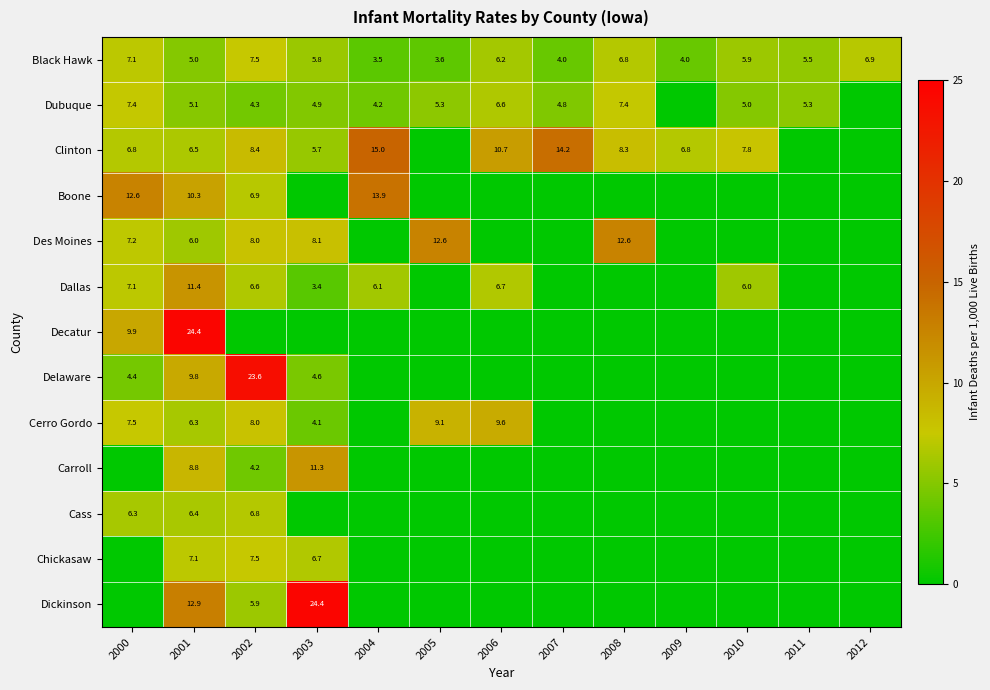

What is the sum of the Black Hawk values at 2000 and 2012?

14.0